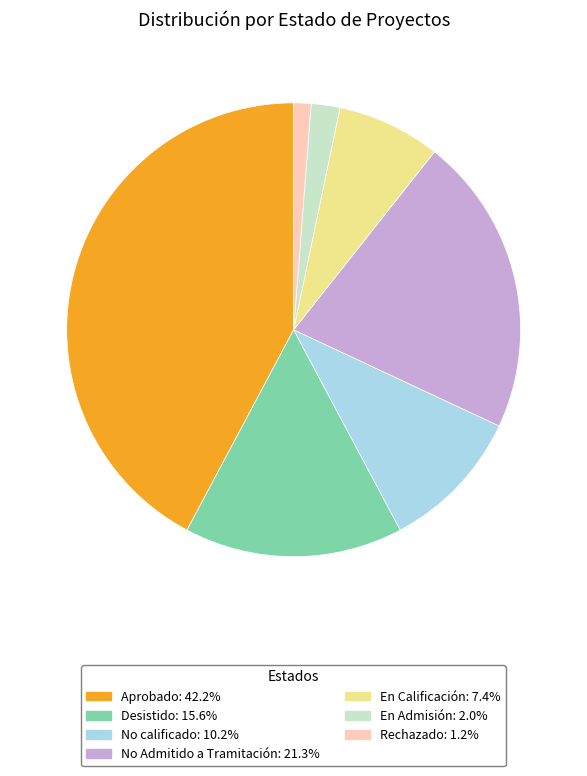

The No calificado slice represents 25% of the pie. True or false?

False